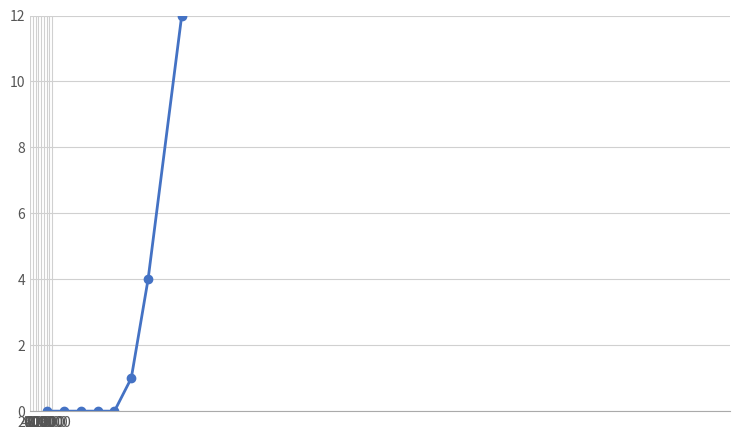

Reading left to right, extract all data points from this chart.

0	0	0	0	0	1	4	12	22	41	64	84	115	144	179